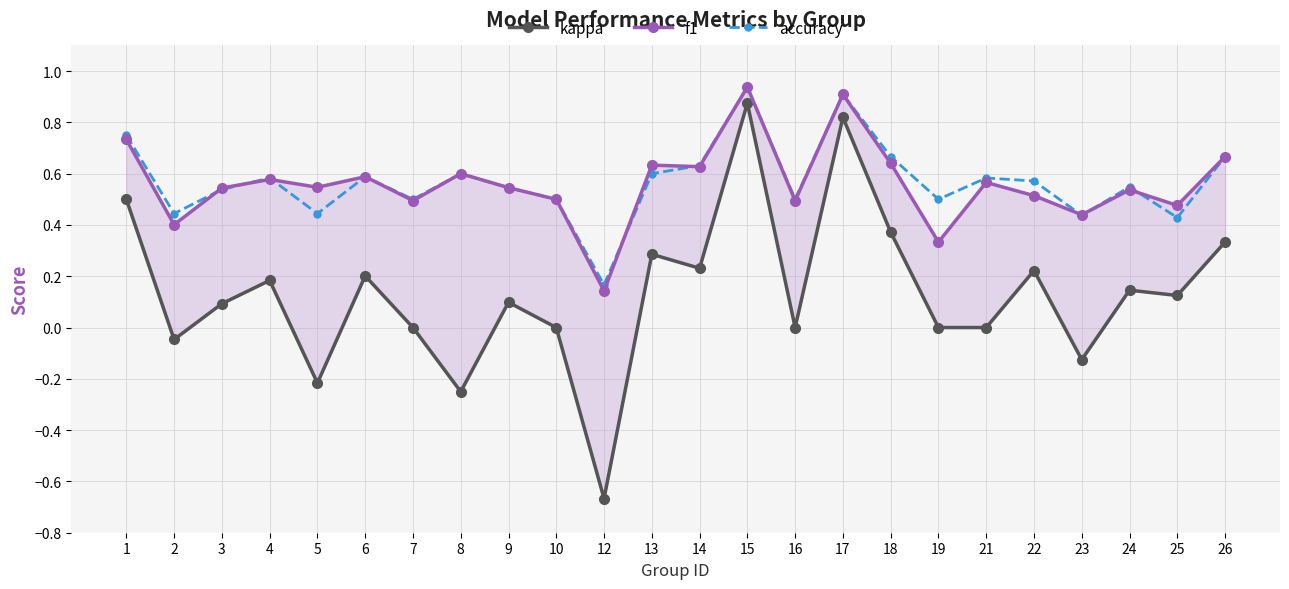

Is this an area chart (filled region under the line)?

No